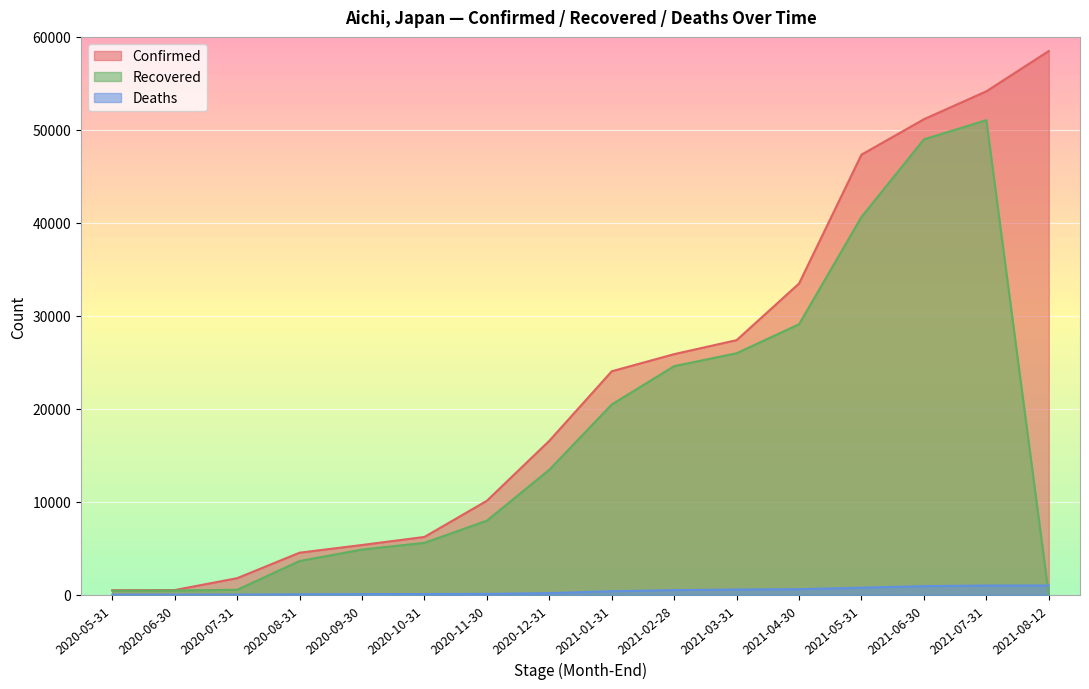

What are all the series names shown in the legend?

Confirmed, Recovered, Deaths